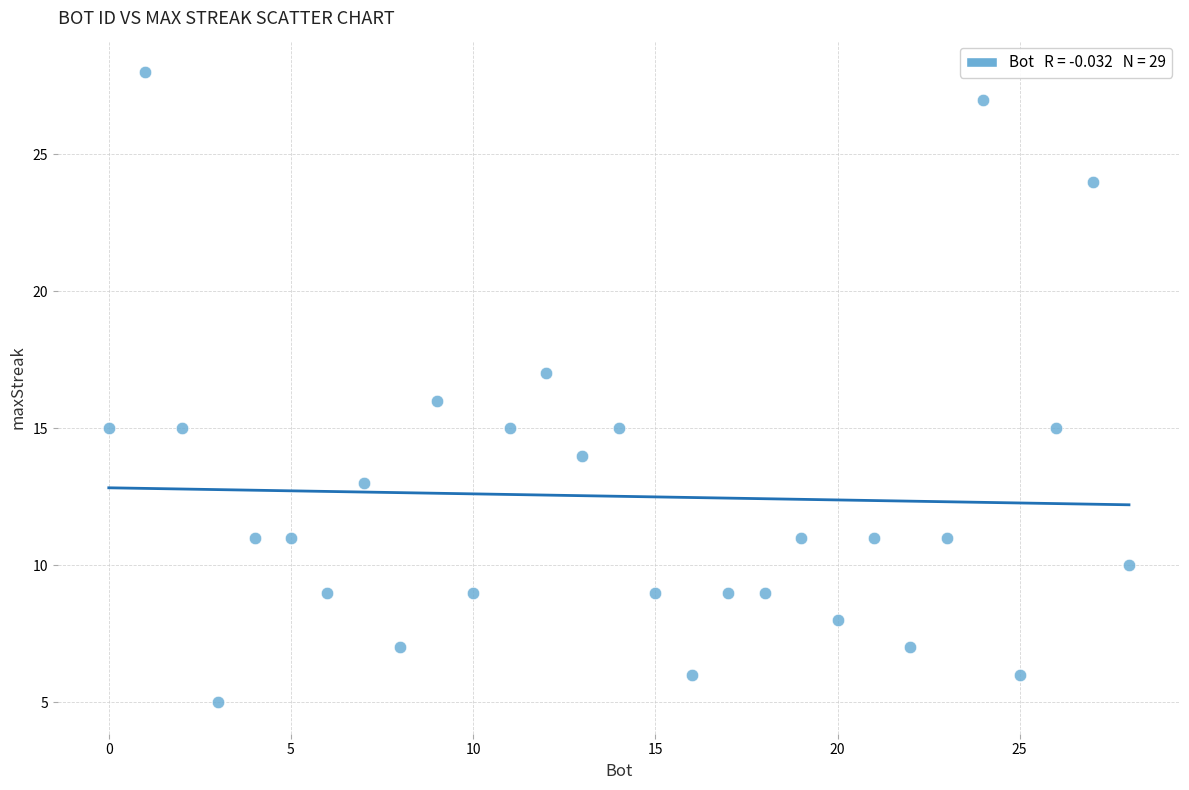

What is the range of X values (max minus min)?

28